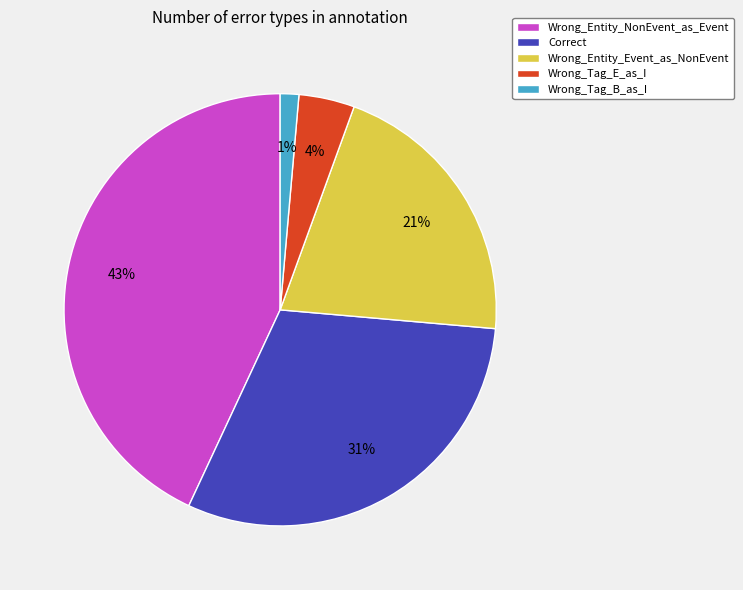

True or false: Wrong_Entity_Event_as_NonEvent accounts for 21% of the total.

True